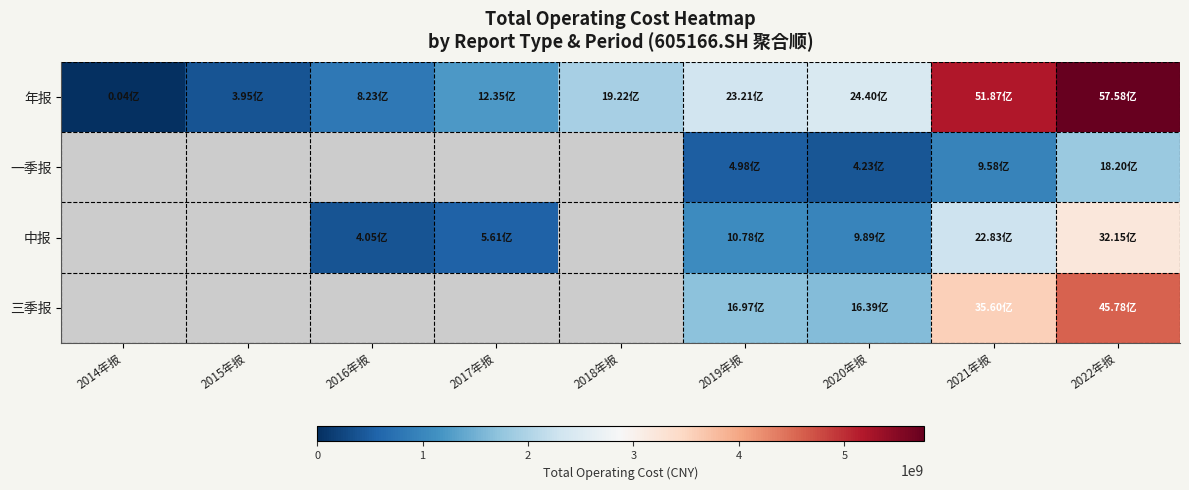

Is it true that 年报 equals 4063251.9 at 2014年报?

True